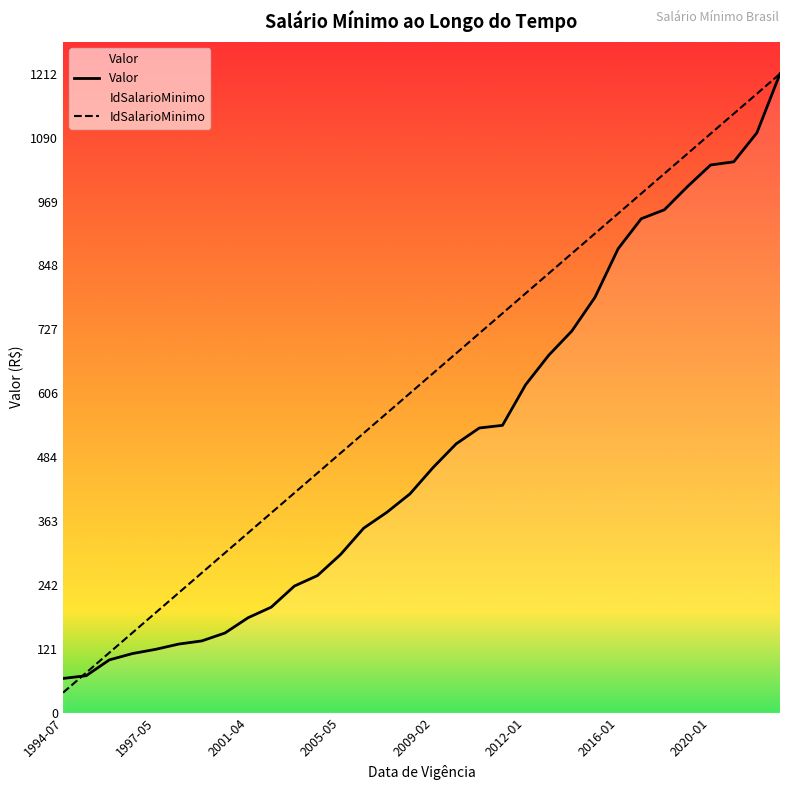

What is the sum of all Valor values?

16245.8